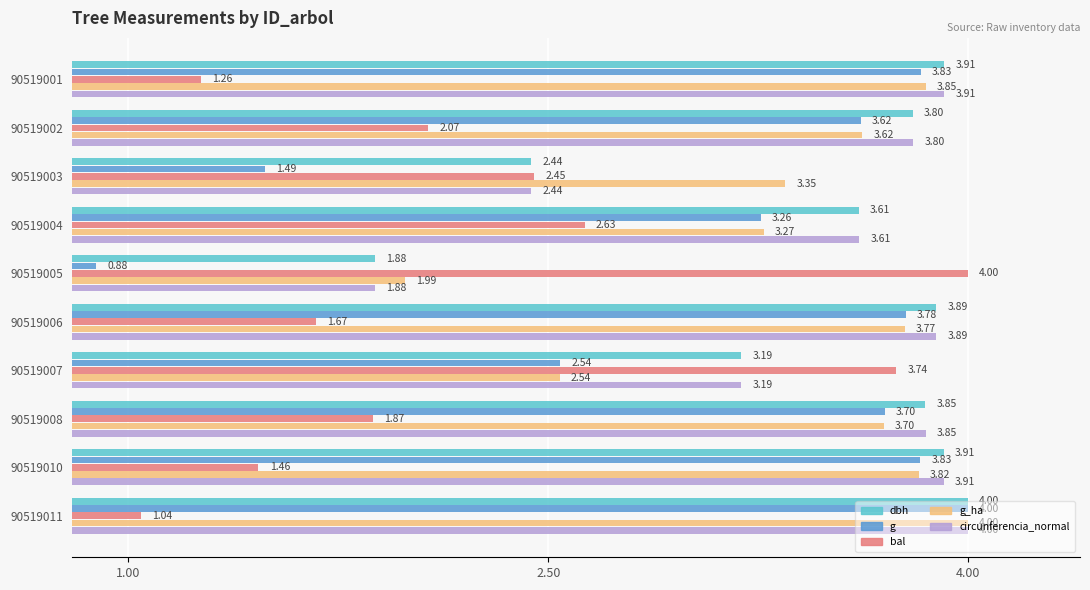

Which series has the largest range (max minus min)?

g